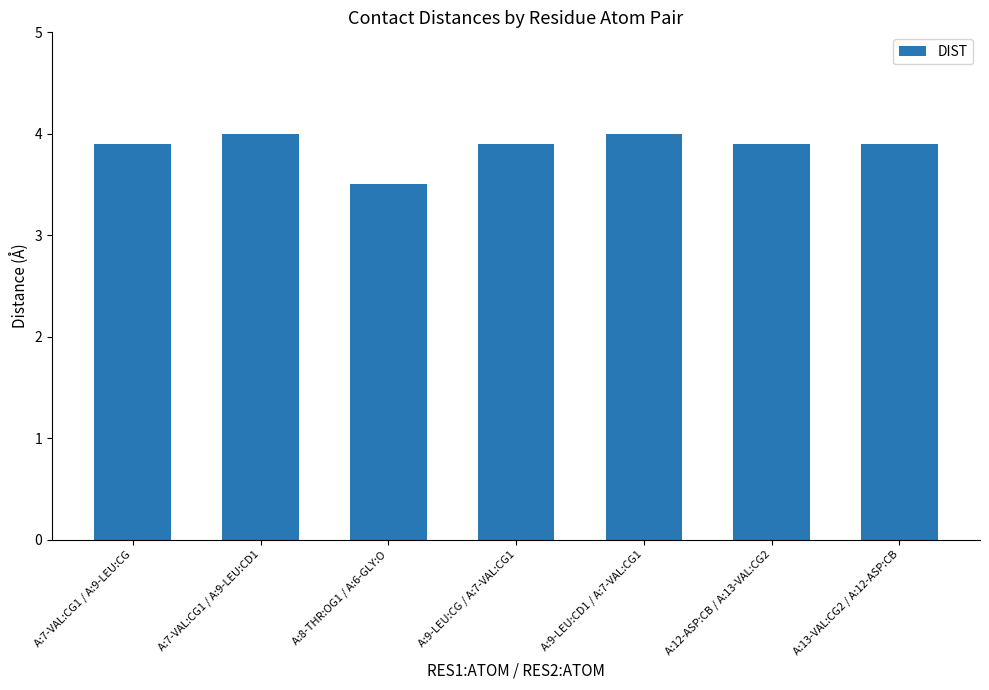

The value at A:13-VAL:CG2 / A:12-ASP:CB is 6.6. True or false?

False